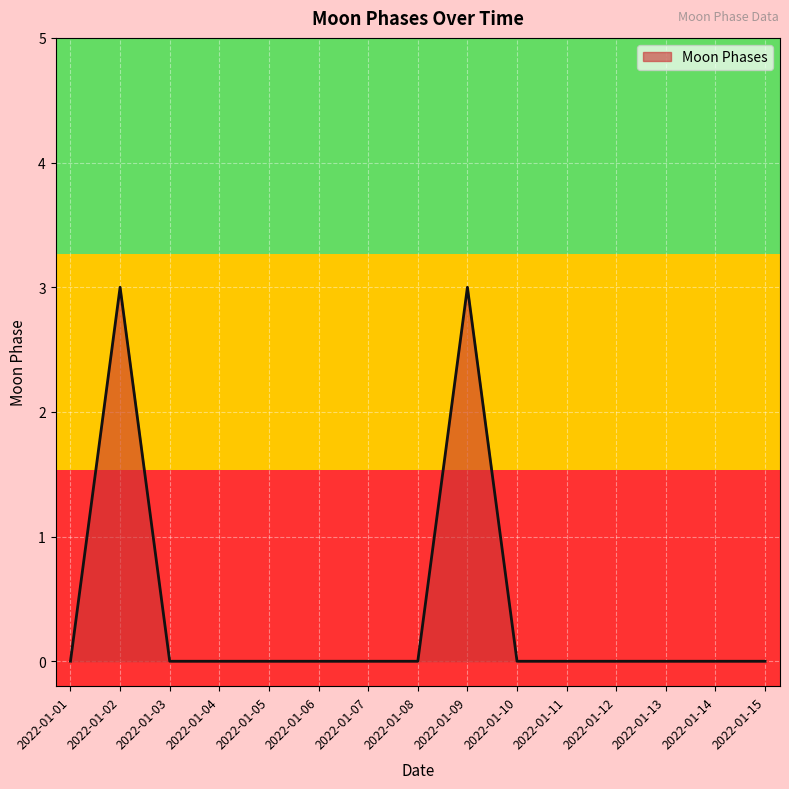

Count the number of data series in this chart.

1